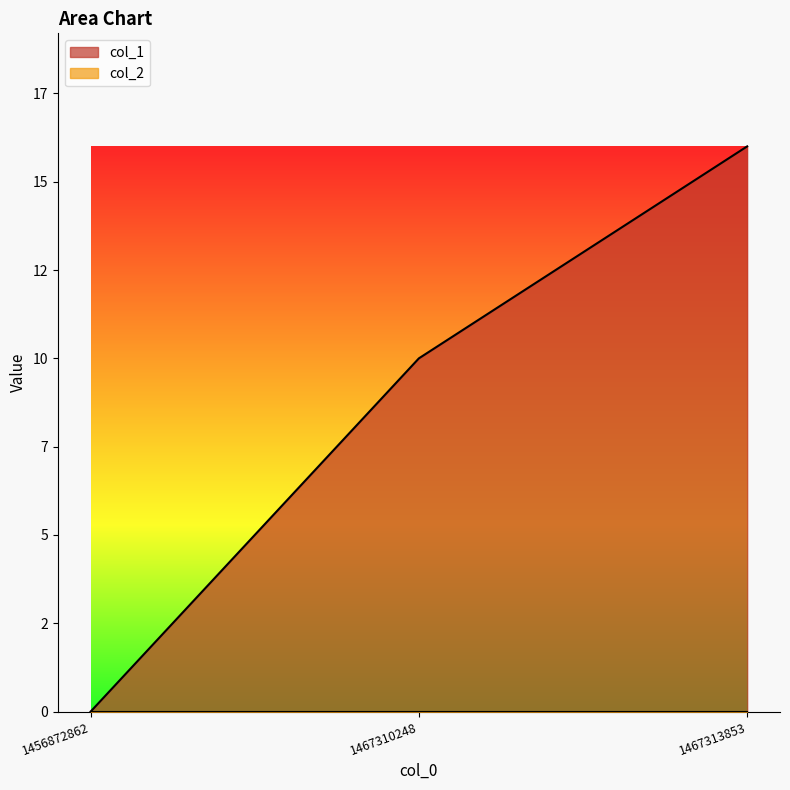

Which label corresponds to the largest value in the chart?

1467313853